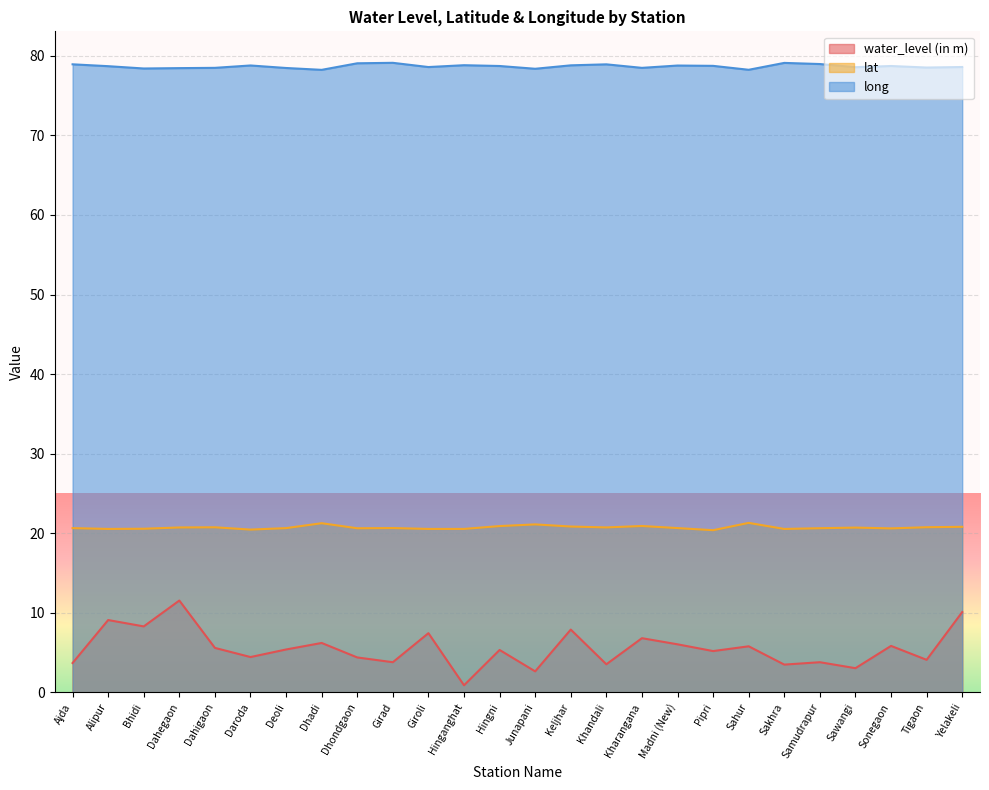

Reading right to left, extract all data points from this chart.

water_level (in m): Yelakeli=10.1	Tigaon=4.1	Sonegaon=5.8	Sawangi=3.0	Samudrapur=3.8	Sakhra=3.5	Sahur=5.8	Pipri=5.2	Madni (New)=6.0	Kharangana=6.8	Khandali=3.5	Keljhar=7.9	Junapani=2.6	Hingni=5.3	Hinganghat=0.9	Giroli=7.5	Girad=3.8	Dhondgaon=4.4	Dhadi=6.2	Deoli=5.4	Daroda=4.5	Dahigaon=5.6	Dahegaon=11.6	Bhidi=8.3	Alipur=9.1	Ajda=3.7
lat: Yelakeli=20.8	Tigaon=20.8	Sonegaon=20.6	Sawangi=20.7	Samudrapur=20.6	Sakhra=20.5	Sahur=21.3	Pipri=20.4	Madni (New)=20.7	Kharangana=20.9	Khandali=20.7	Keljhar=20.9	Junapani=21.1	Hingni=20.9	Hinganghat=20.6	Giroli=20.5	Girad=20.7	Dhondgaon=20.6	Dhadi=21.3	Deoli=20.6	Daroda=20.5	Dahigaon=20.8	Dahegaon=20.7	Bhidi=20.6	Alipur=20.5	Ajda=20.6
long: Yelakeli=78.6	Tigaon=78.5	Sonegaon=78.7	Sawangi=78.6	Samudrapur=79.0	Sakhra=79.1	Sahur=78.2	Pipri=78.7	Madni (New)=78.8	Kharangana=78.5	Khandali=78.9	Keljhar=78.8	Junapani=78.4	Hingni=78.7	Hinganghat=78.8	Giroli=78.6	Girad=79.1	Dhondgaon=79.1	Dhadi=78.2	Deoli=78.5	Daroda=78.8	Dahigaon=78.5	Dahegaon=78.5	Bhidi=78.4	Alipur=78.7	Ajda=78.9